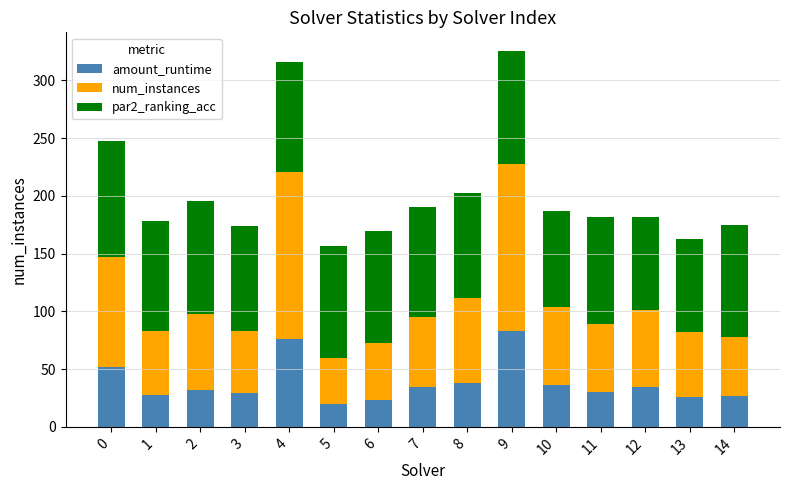

What is the lowest value of the amount_runtime series?

19.4